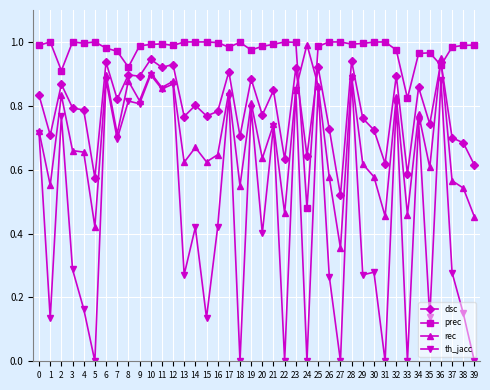

At 19, list the series in order from largest to smallest.

prec, dsc, rec, th_jacc